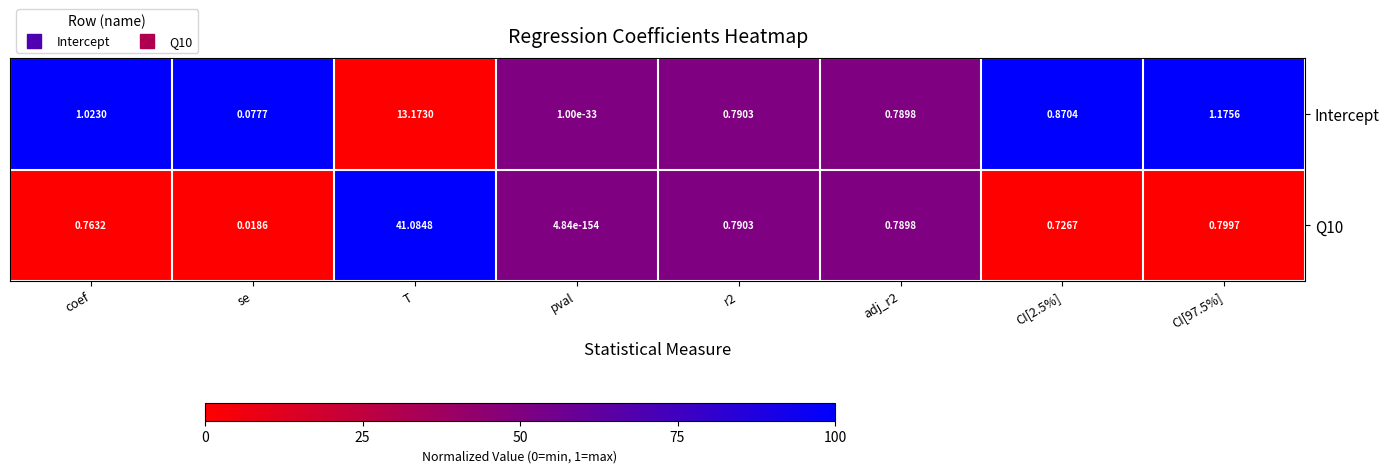

Which label corresponds to the largest value in the chart?

T